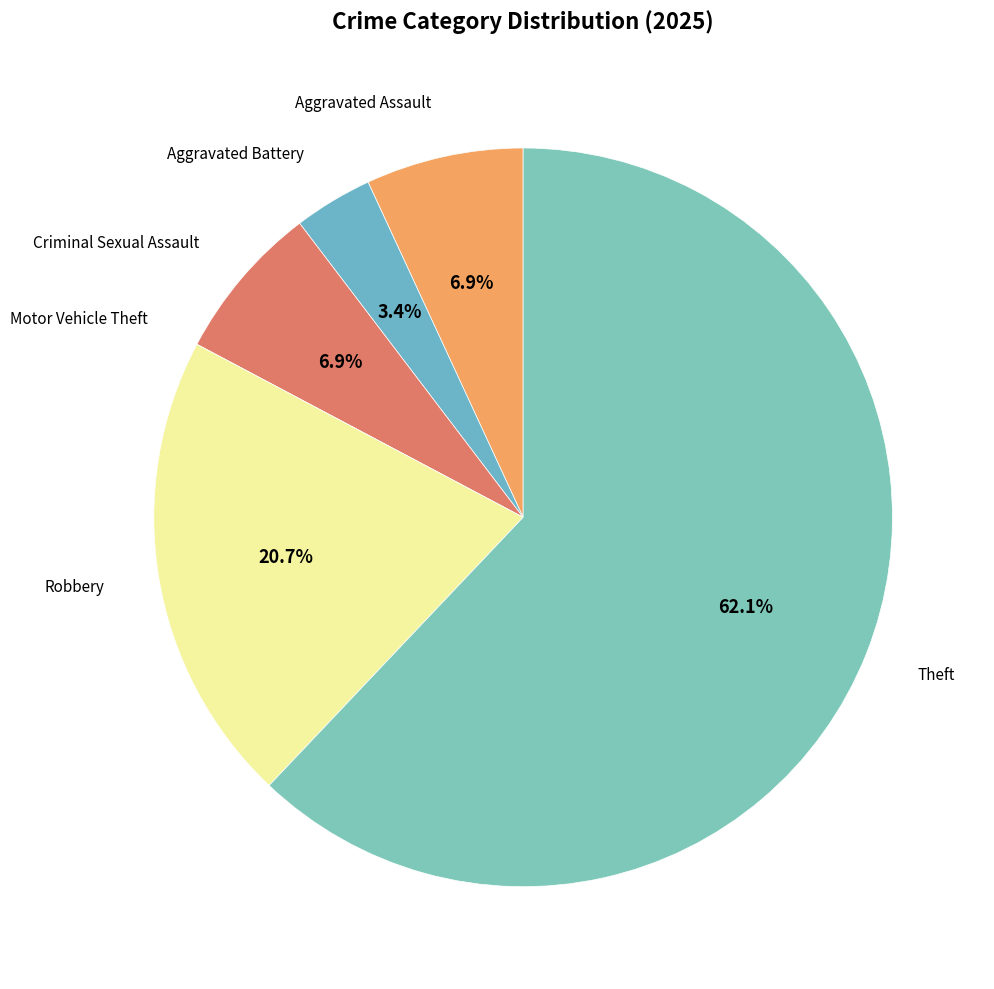

What is the largest slice in the pie chart?

Theft